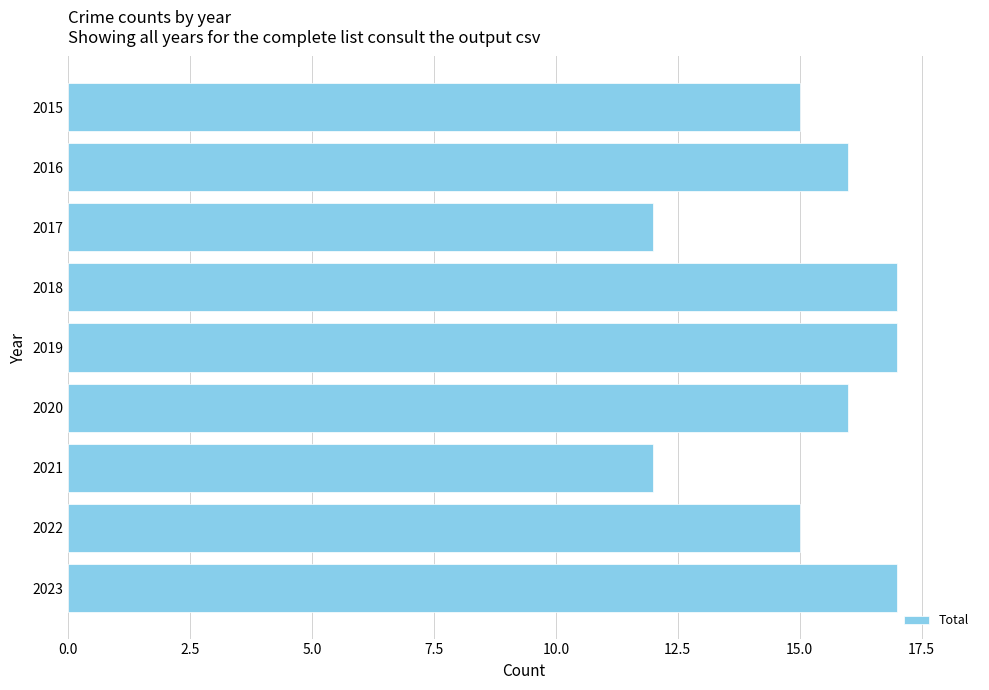

How many values are between 15 and 17?

7